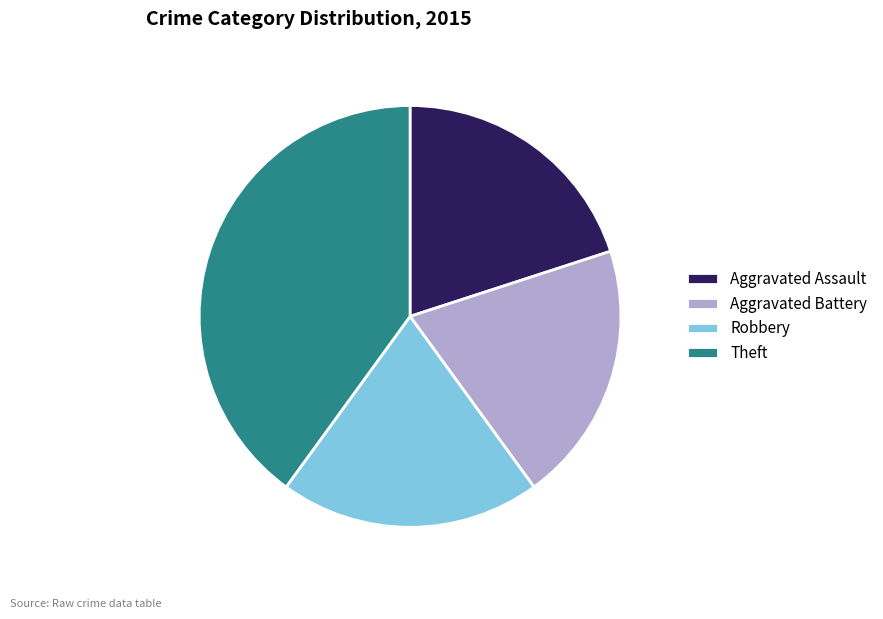

Which category has the biggest portion of the pie?

Theft